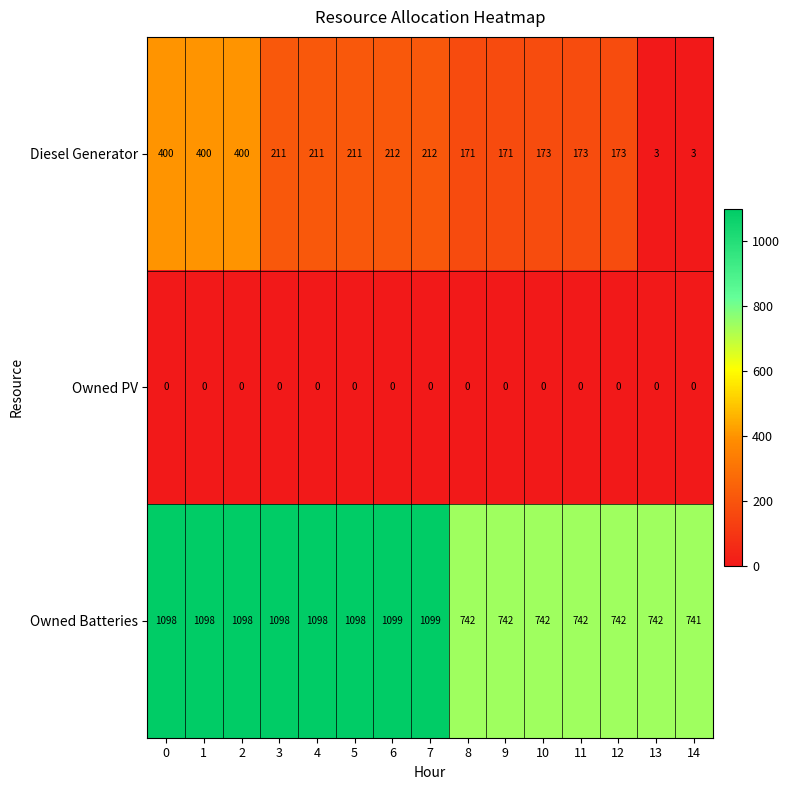

What is the sum of the Owned Batteries values at 11 and 14?

1483